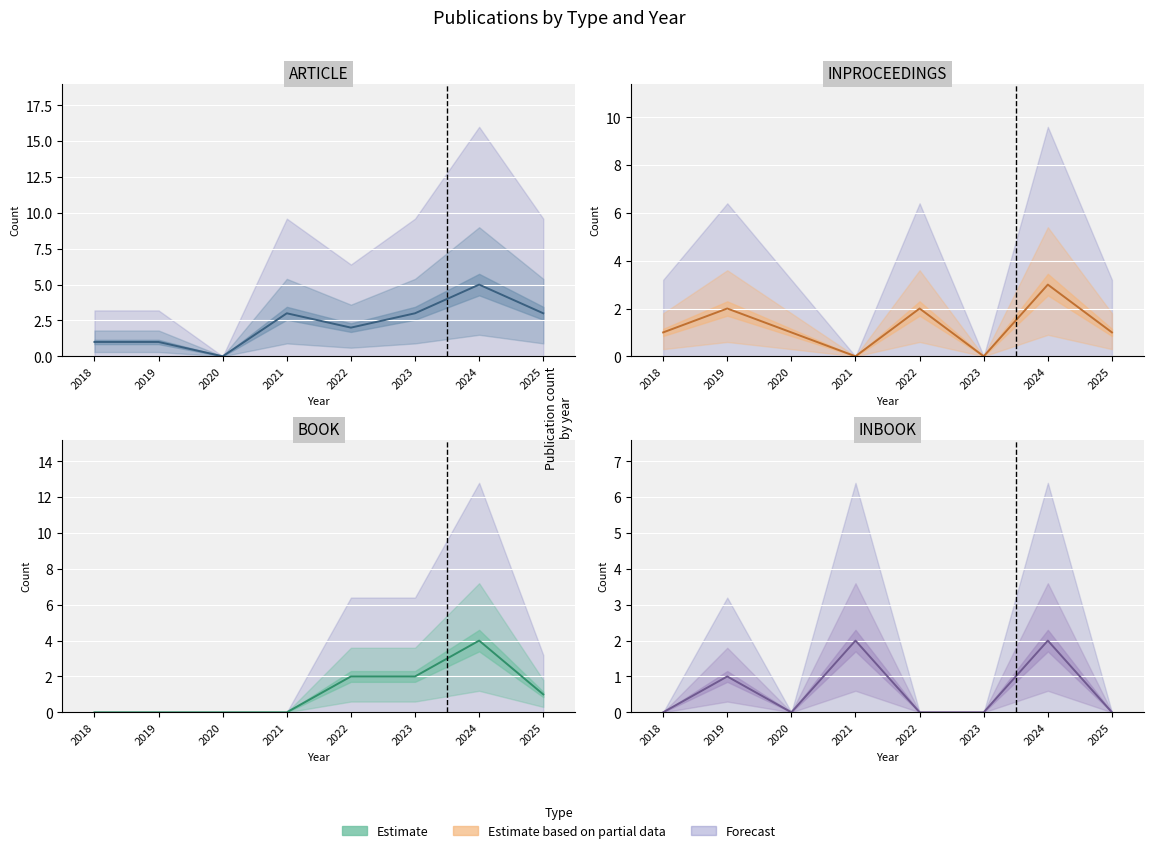

Which category has the lowest value across all series?

2018